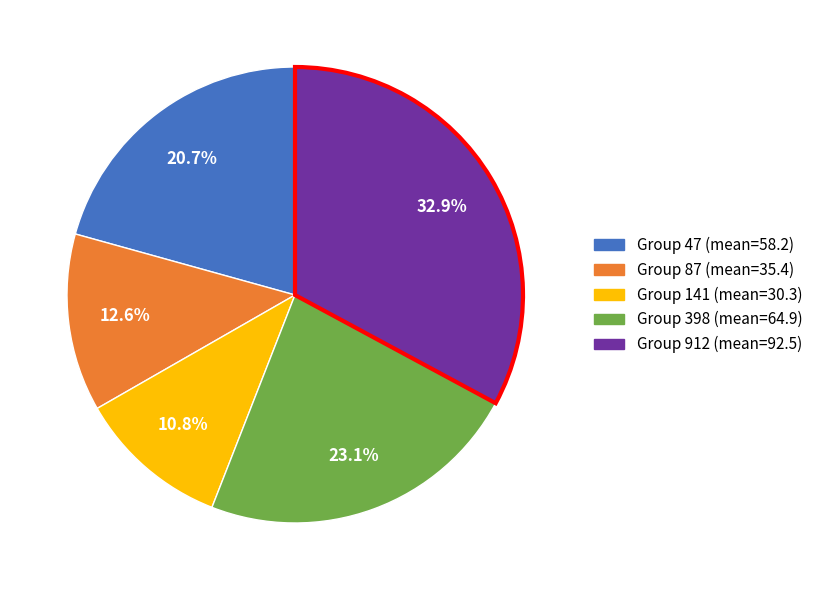

Does any single category account for the majority?

No